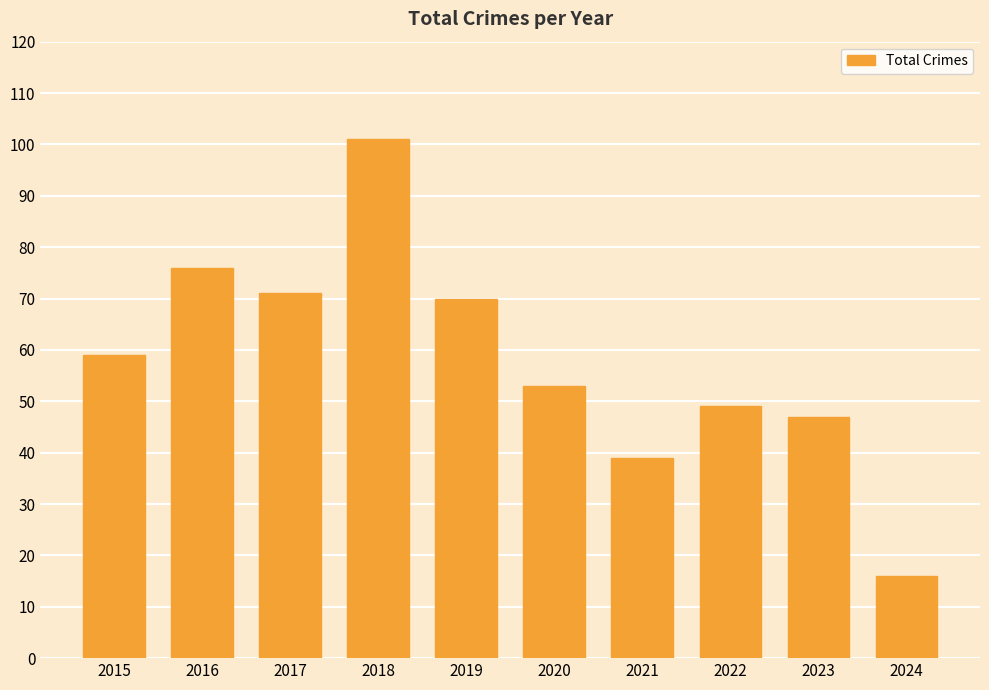

What is the ratio of the value at 2022 to the value at 2023?

1.0